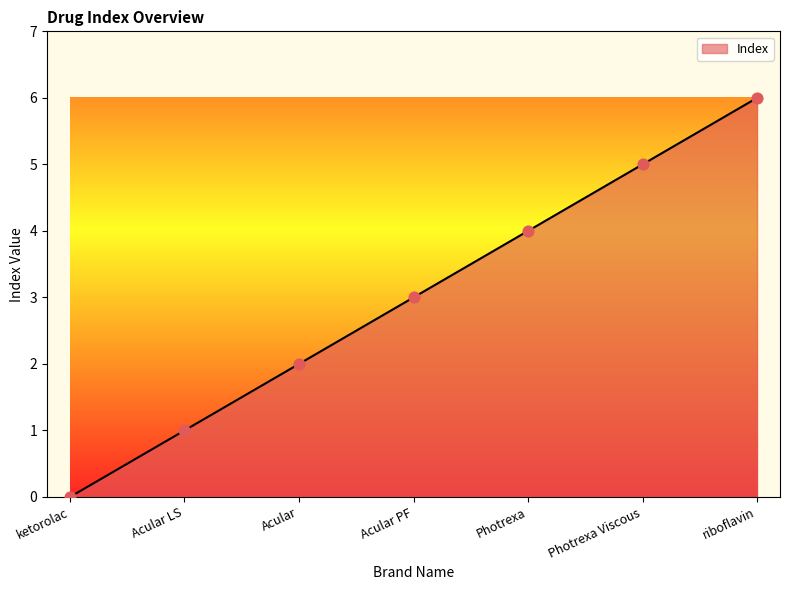

Which has a higher value, Acular PF or Photrexa?

Photrexa